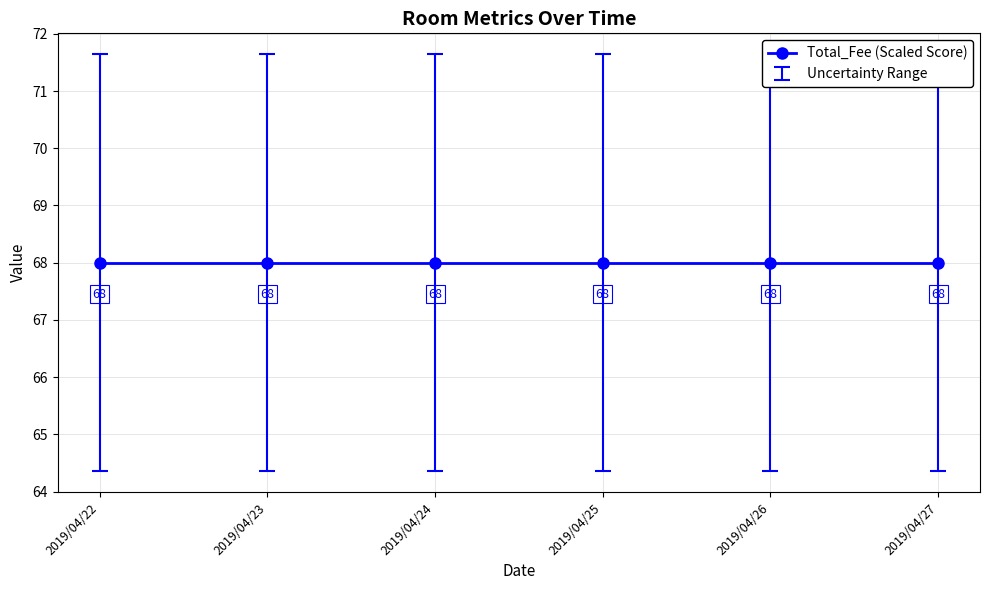

Which series has the largest total across all categories?

Total_Fee